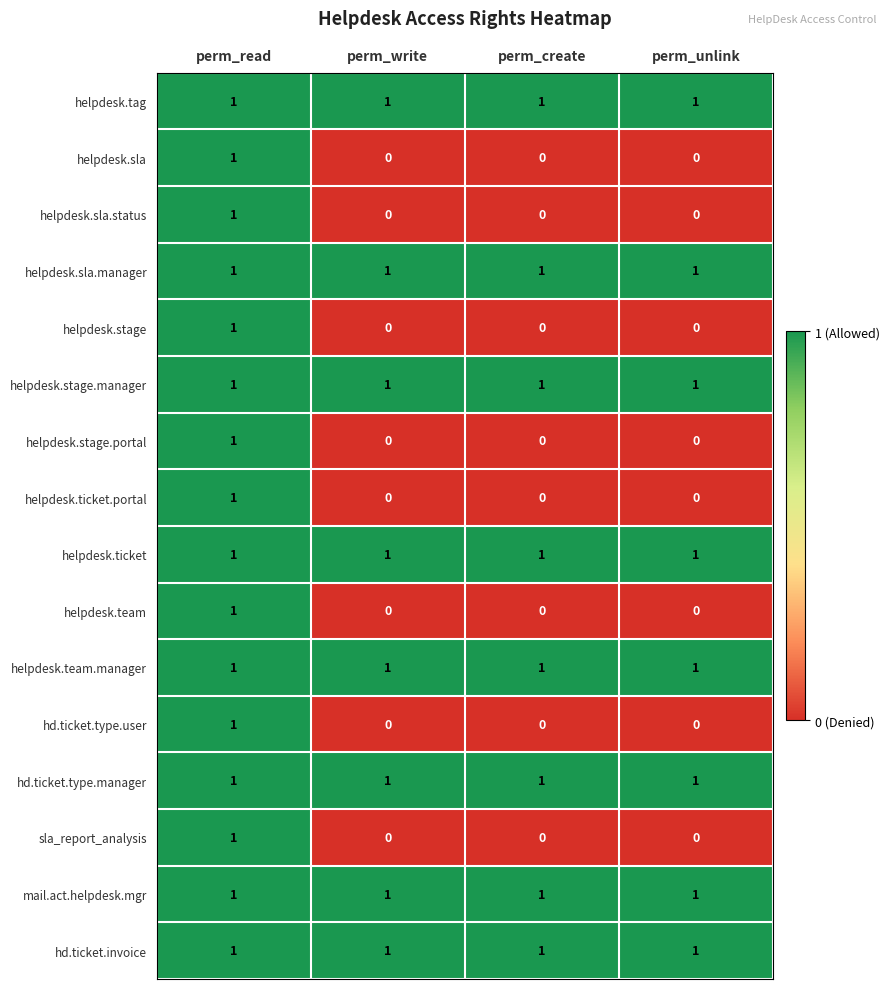

The value of helpdesk.sla.status at perm_read is 0. True or false?

False